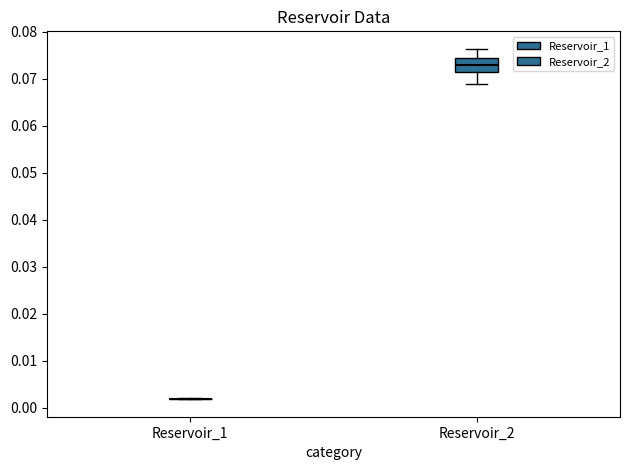

Reading left to right, transcribe this box plot: for each box, give where its median line is, the range the box spans, and where its two whiskers end, as read against the y-axis. The values are not printed on the chart, so give them approximately, as read against the axis.

Reservoir_1: box collapsed to a line at 0.002, whiskers 0.002 to 0.002
Reservoir_2: median 0.073, box 0.071 to 0.074, whiskers 0.069 to 0.076